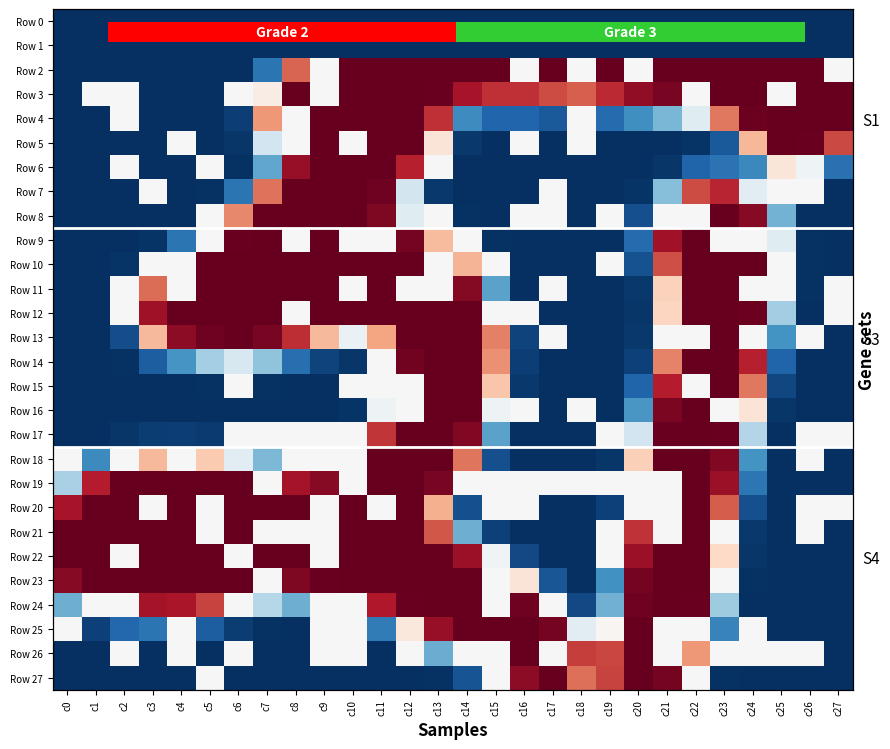

At c24, list the series in order from smallest to largest.

Row 0, Row 1, Row 24, Row 27, Row 23, Row 22, Row 21, Row 20, Row 19, Row 6, Row 18, Row 17, Row 7, Row 9, Row 11, Row 13, Row 25, Row 26, Row 16, Row 5, Row 15, Row 14, Row 8, Row 4, Row 12, Row 2, Row 3, Row 10